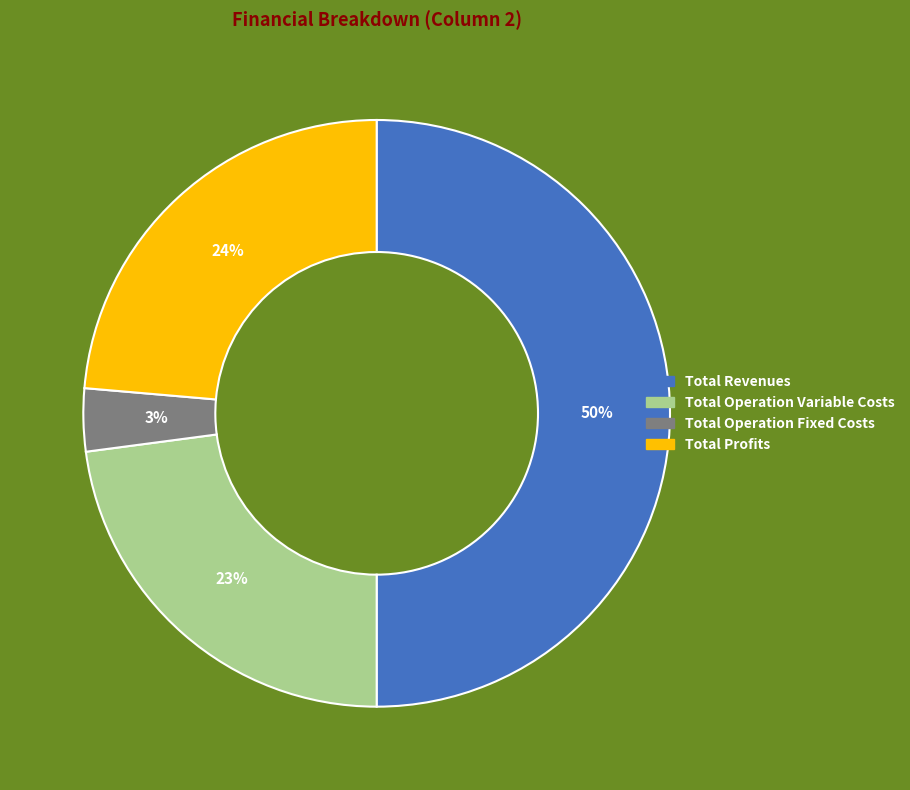

Count the number of slices in the pie.

4